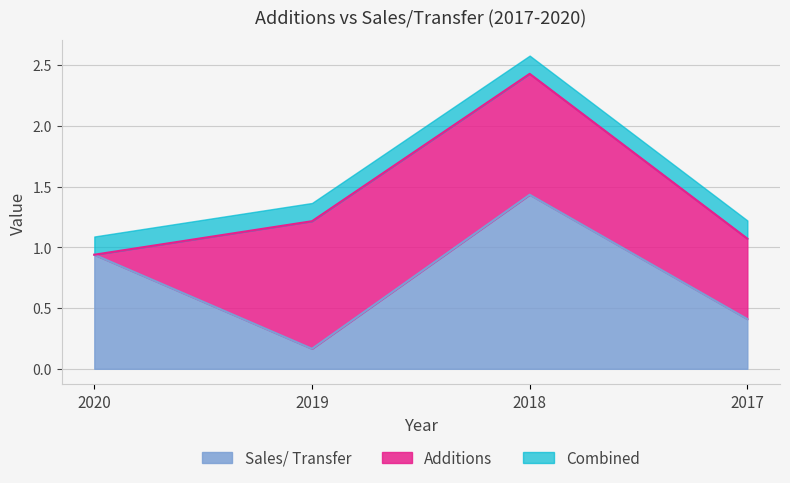

List the labels in order of value, largest first.

2018, 2020, 2017, 2019